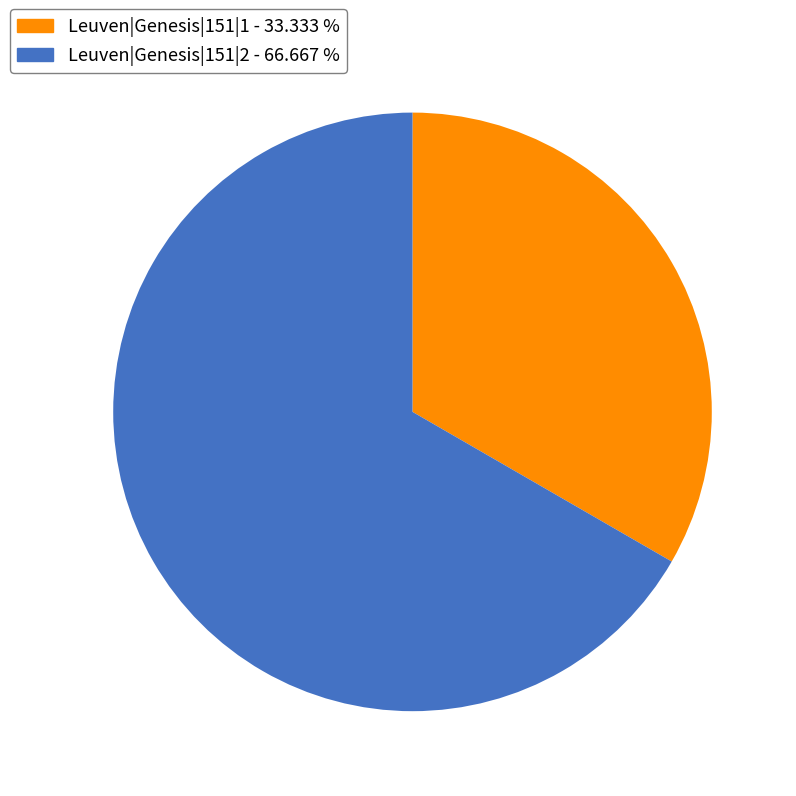

How many slices are in this pie chart?

2